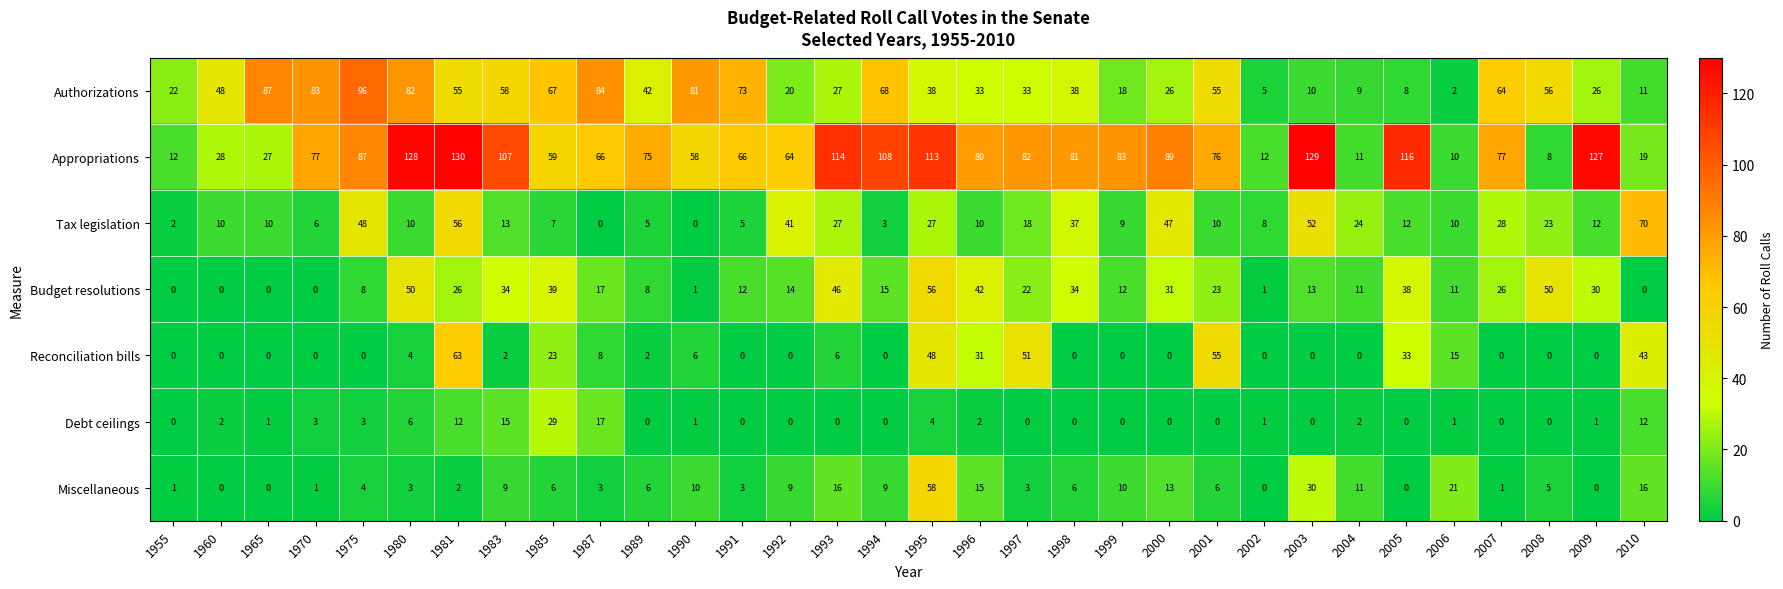

True or false: Budget resolutions has a value of 5 at 1992.

False